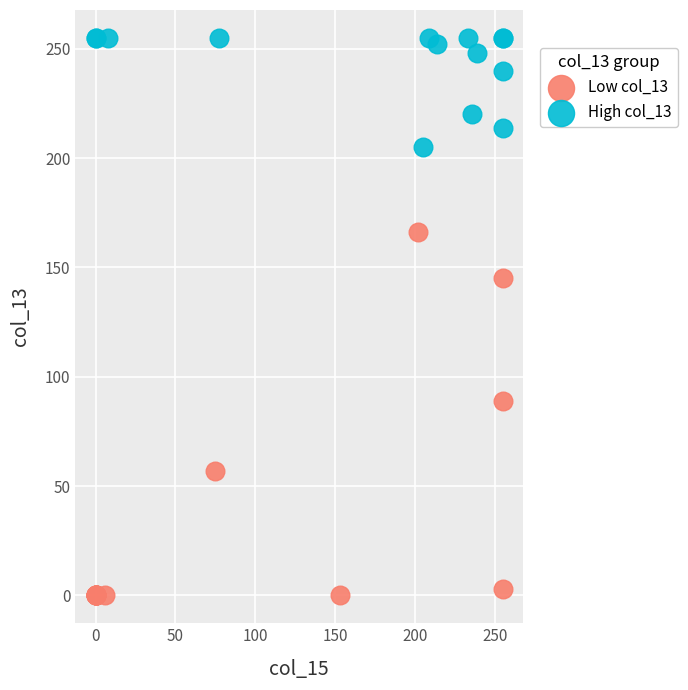

Which series has the largest Y range (max minus min)?

Low col_13